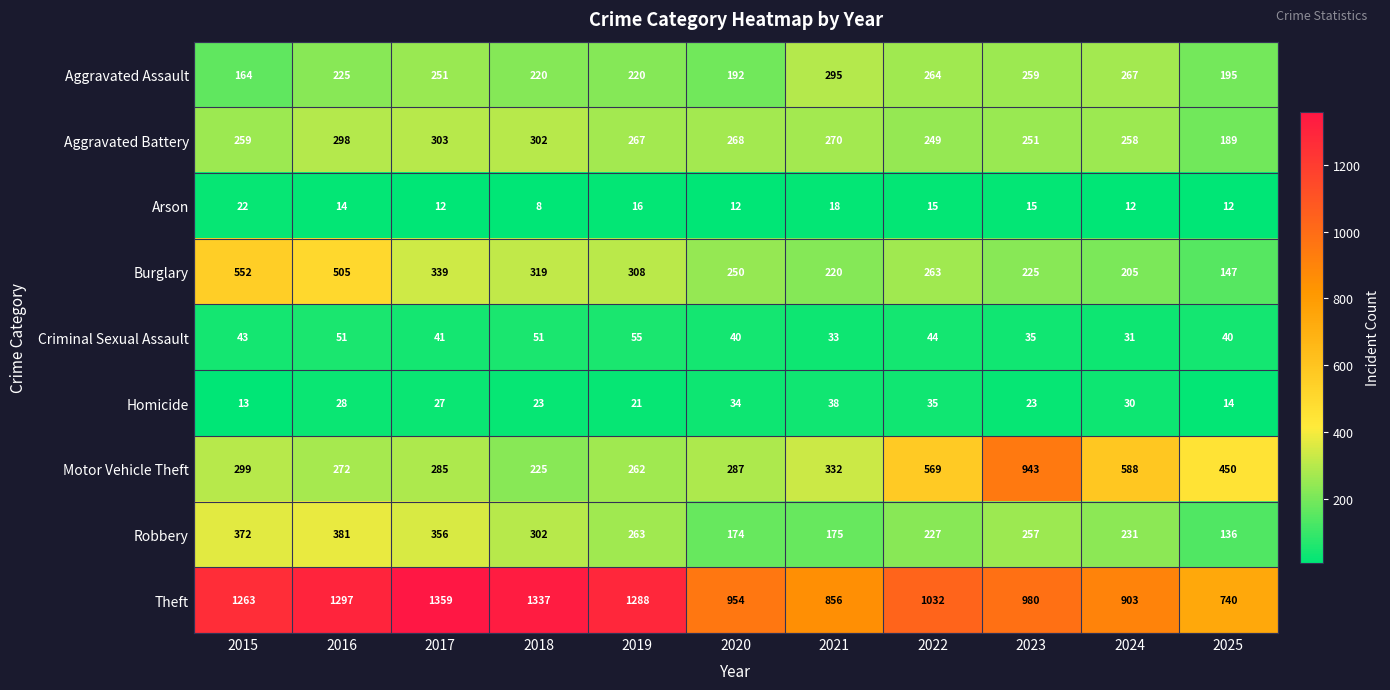

How many data points does each series have?

11